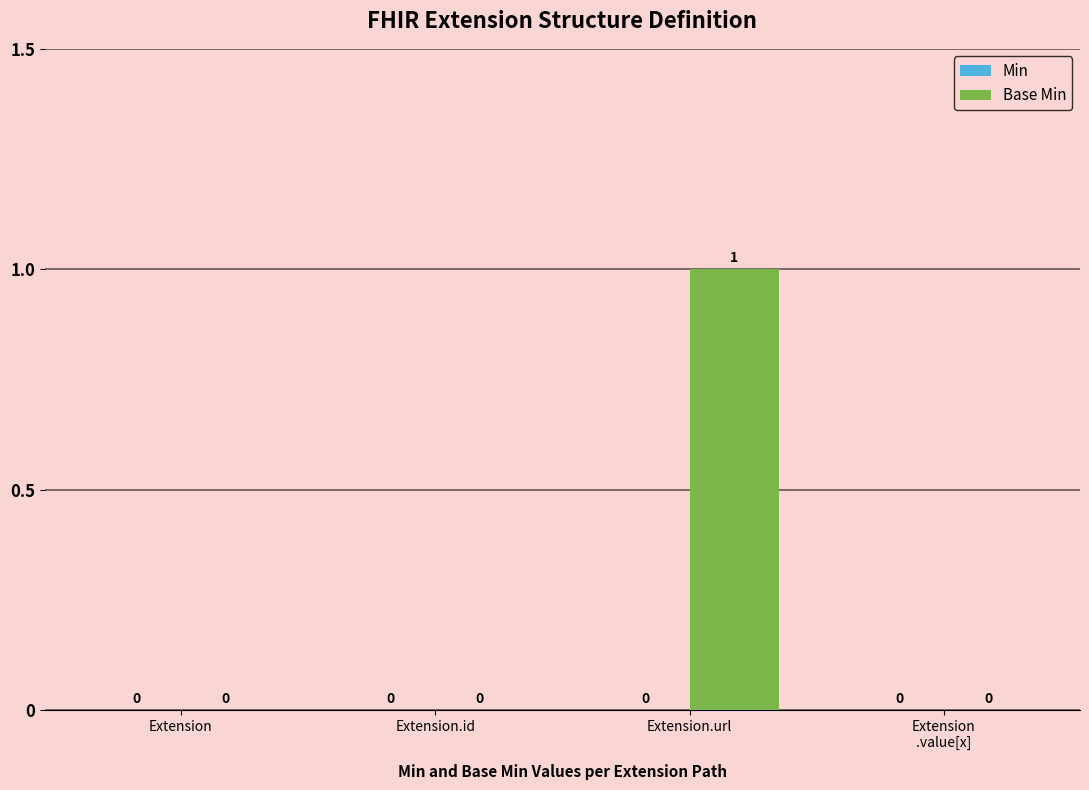

How many values are between 0 and 1?

4